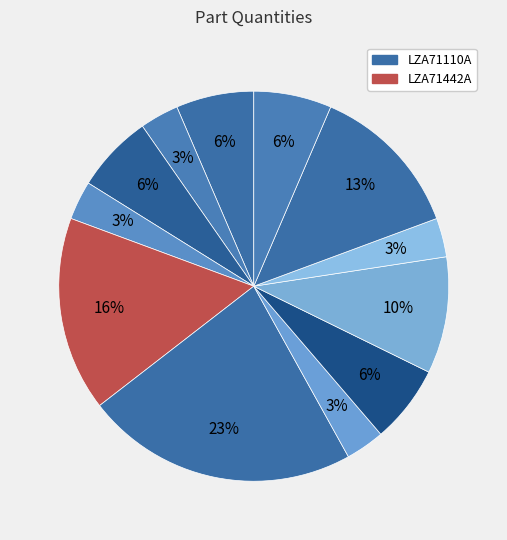

Which slice is the smallest?

LZA71104A